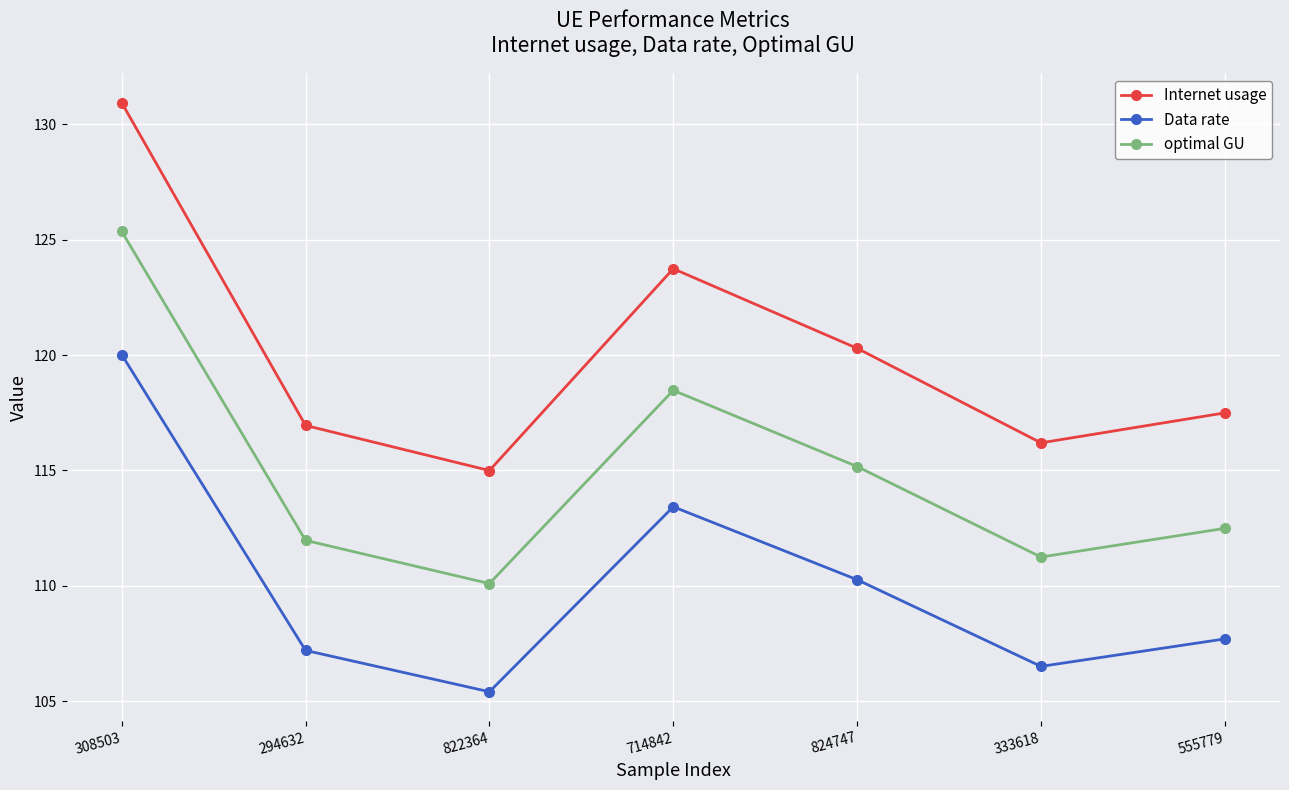

True or false: Internet usage and Data rate intersect in this chart.

False